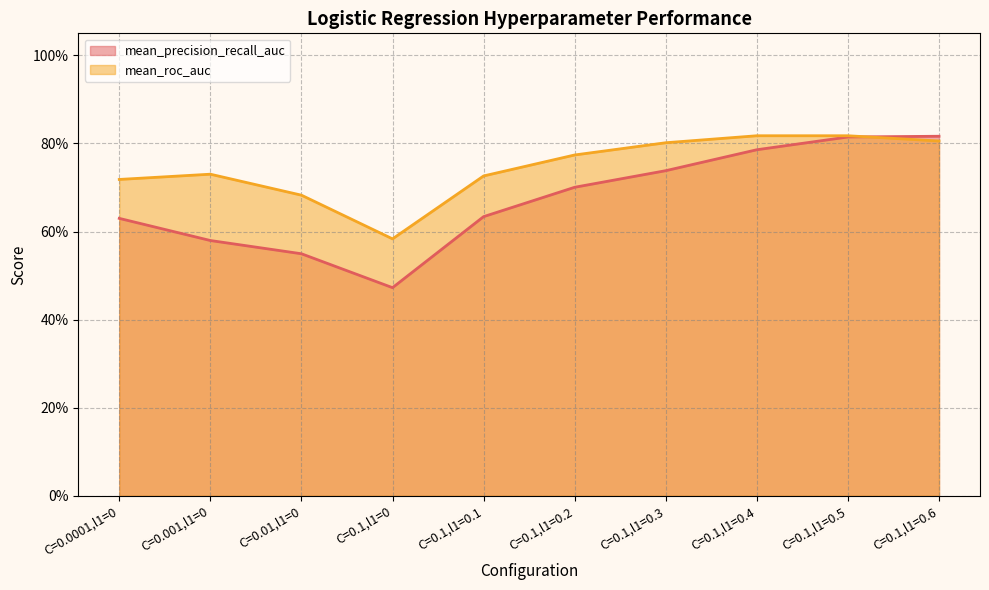

Which series has the widest spread of values?

mean_precision_recall_auc